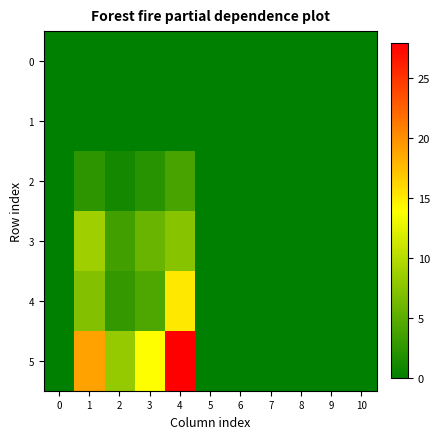

At 0, list the series in order from largest to smallest.

0, 1, 2, 3, 4, 5